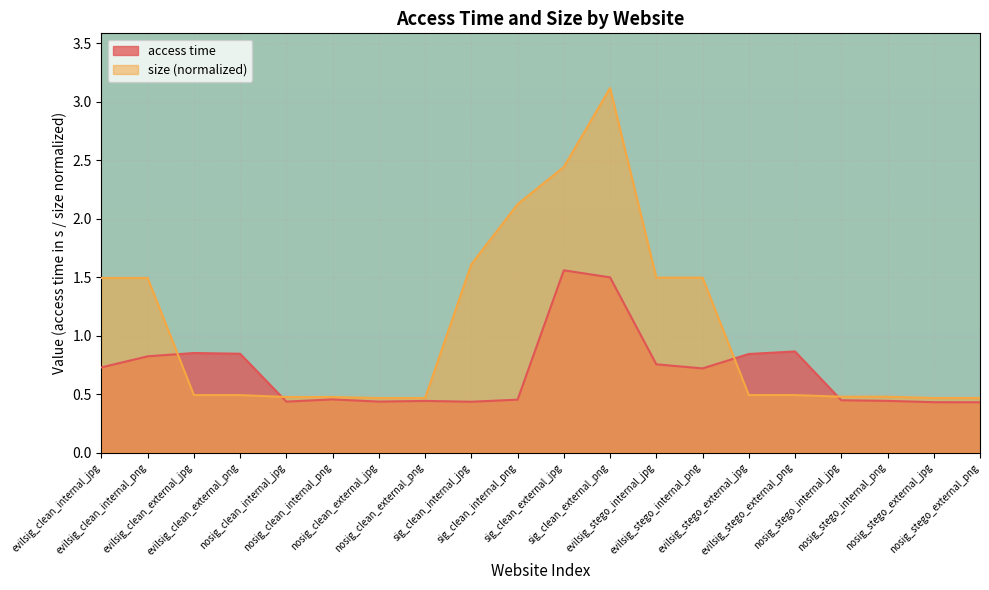

Reading left to right, extract all data points from this chart.

access time: 0.7	0.8	0.9	0.8	0.4	0.5	0.4	0.4	0.4	0.5	1.6	1.5	0.8	0.7	0.8	0.9	0.4	0.4	0.4	0.4
size: 1.5	1.5	0.5	0.5	0.5	0.5	0.5	0.5	1.6	2.1	2.4	3.1	1.5	1.5	0.5	0.5	0.5	0.5	0.5	0.5